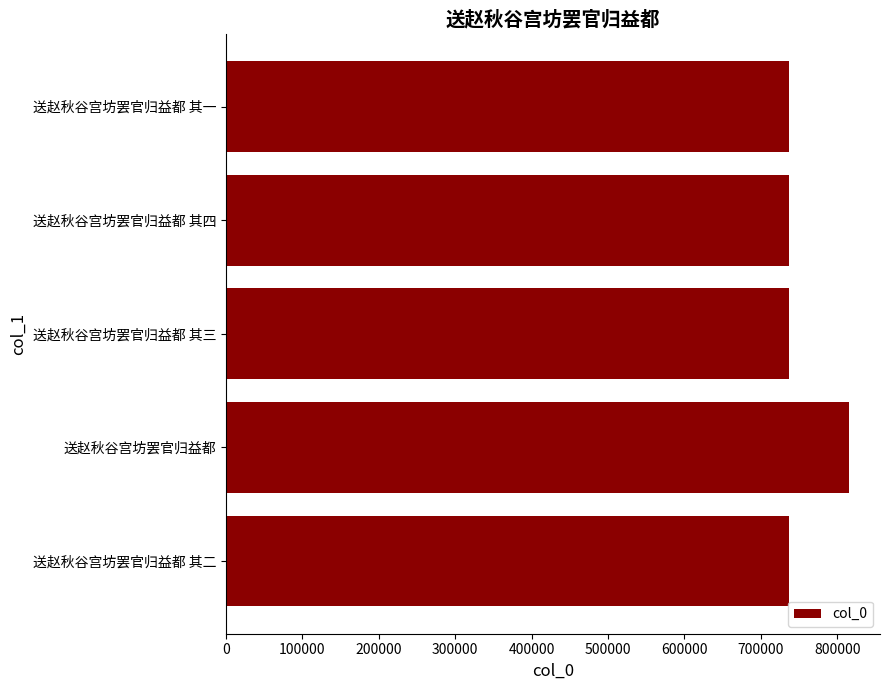

Between 送赵秋谷宫坊罢官归益都 其四 and 送赵秋谷宫坊罢官归益都, which is larger?

送赵秋谷宫坊罢官归益都